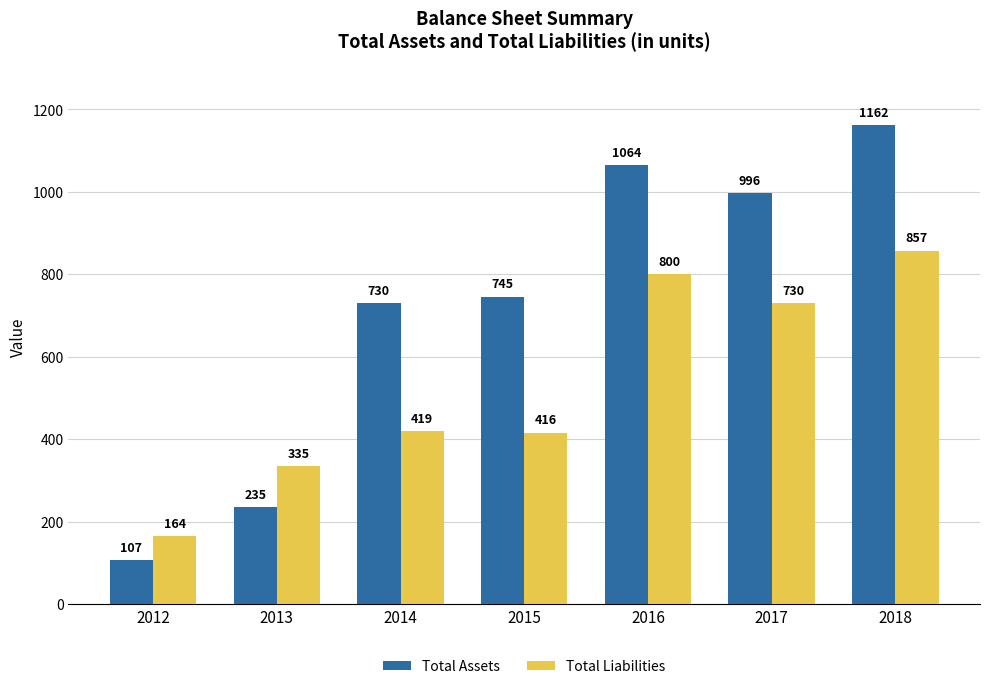

What is the difference between the Total Liabilities values at 2017 and 2013?

395